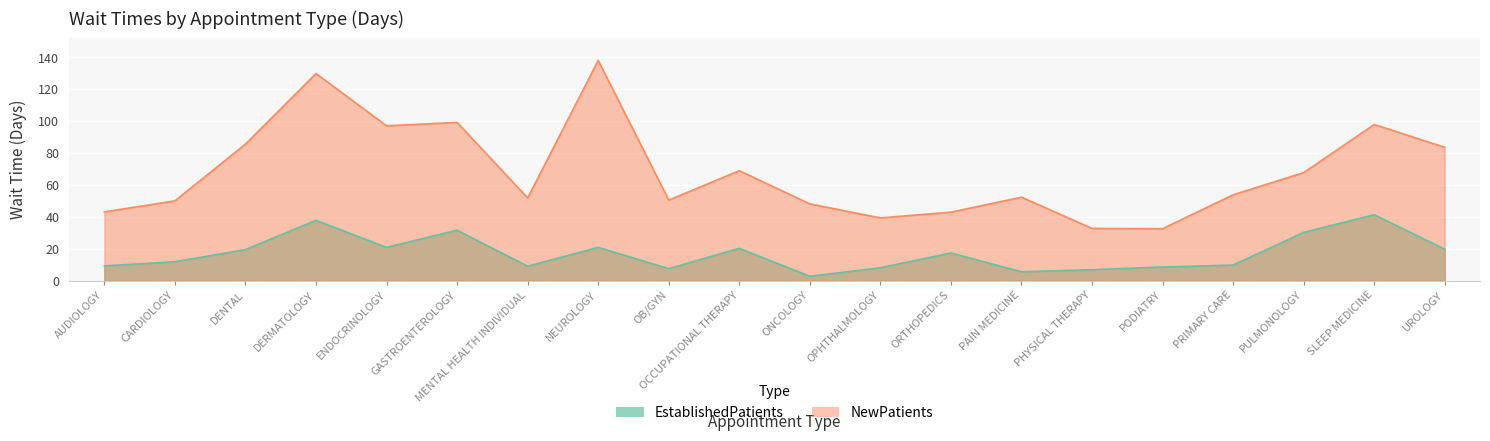

At which label is EstablishedPatients closest to 22?

ENDOCRINOLOGY